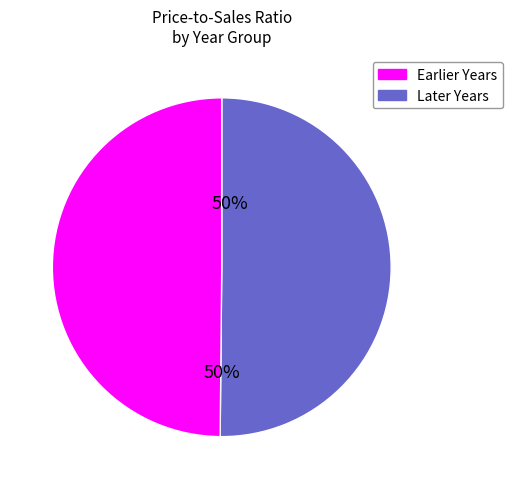

To the nearest percent, what is the average slice percentage?

50%